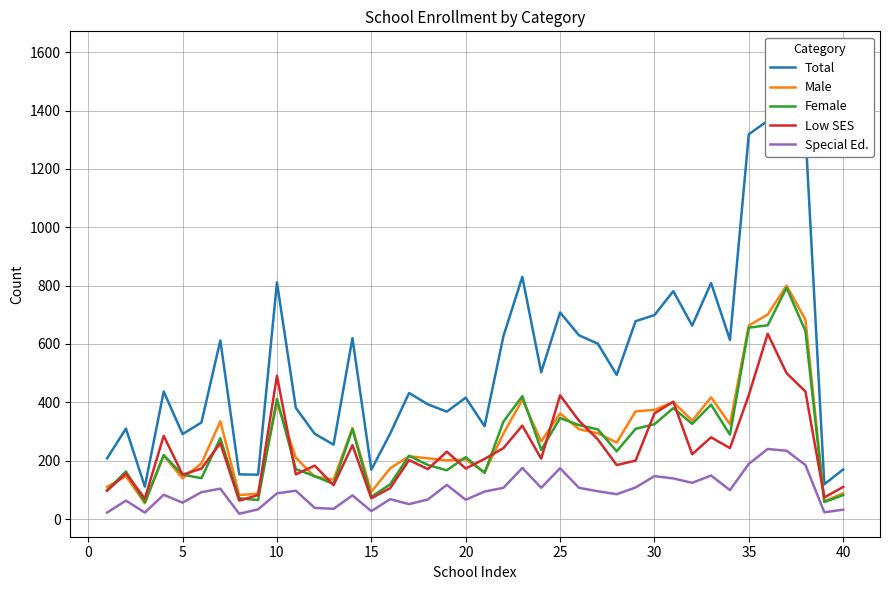

What is the maximum value shown in the chart?

1593